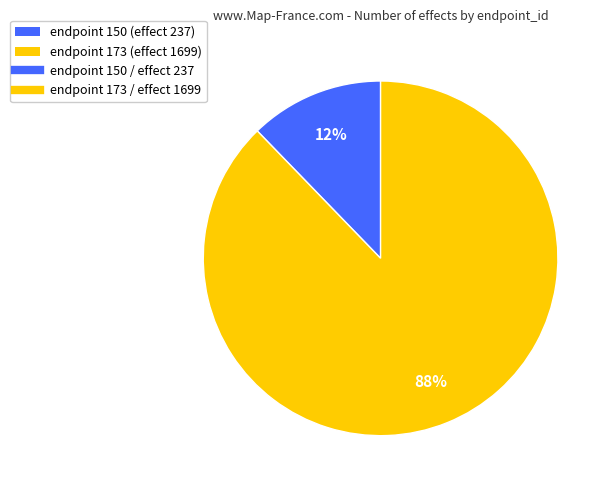

To the nearest percent, what is the difference between the largest and smallest slice percentages?

76%